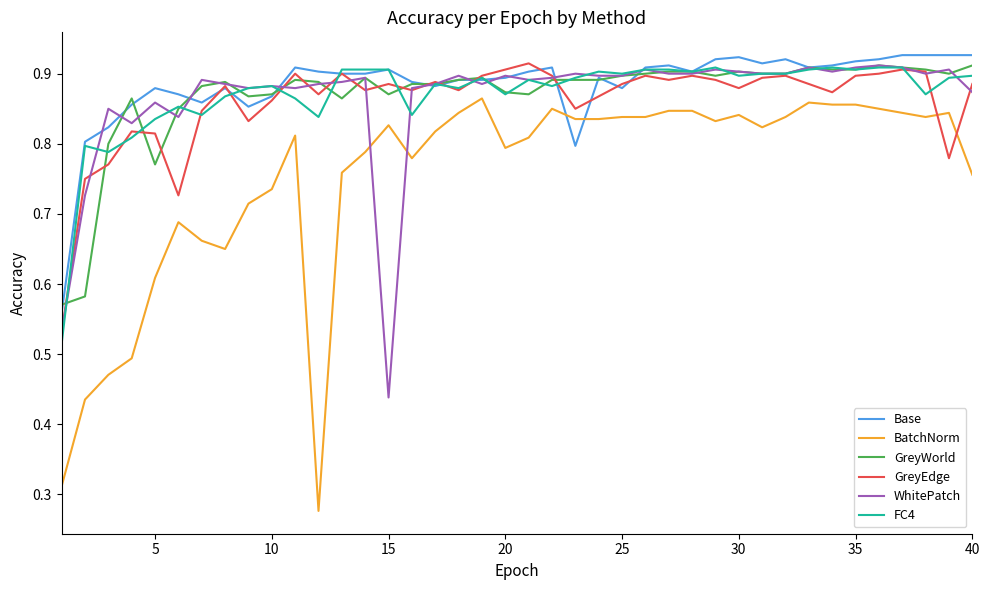

Does the chart display data point markers on the line(s)?

No